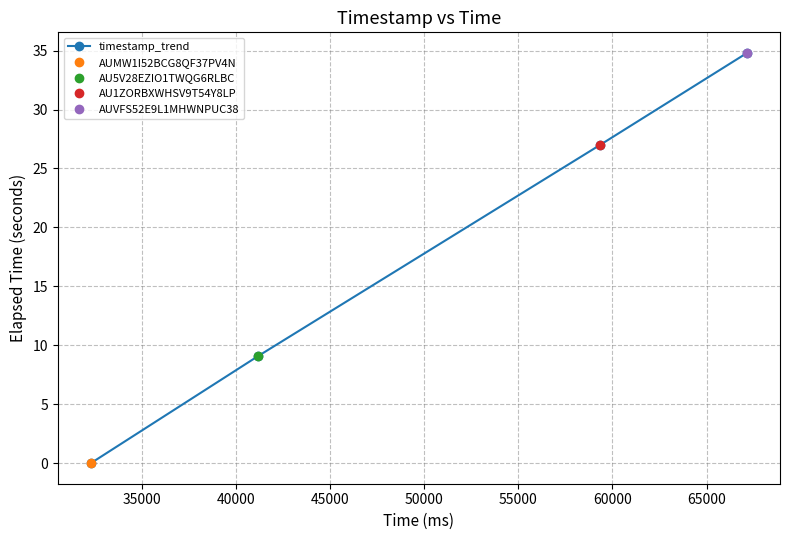

What is the value of the 2nd point from the left?

9.1